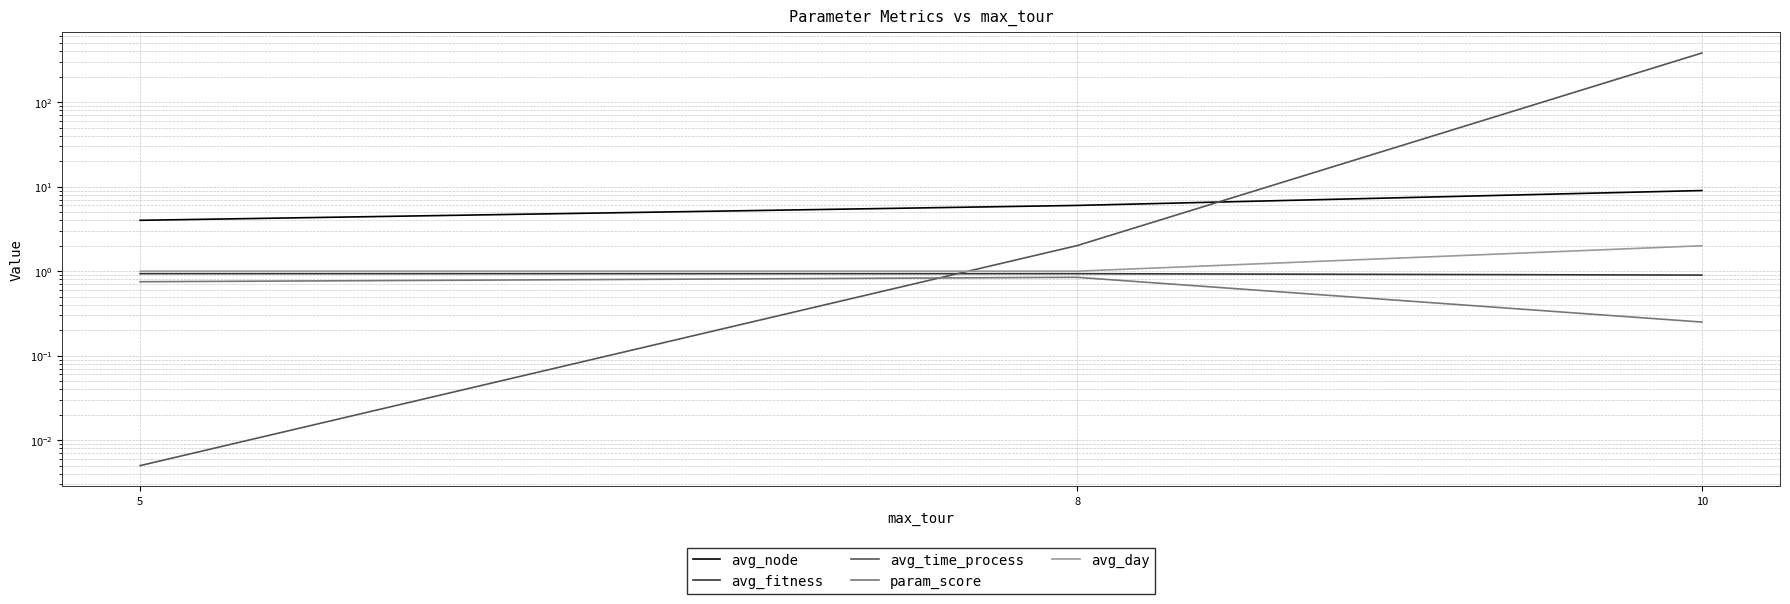

What are all the series names shown in the legend?

avg_node, avg_fitness, avg_time_process, param_score, avg_day